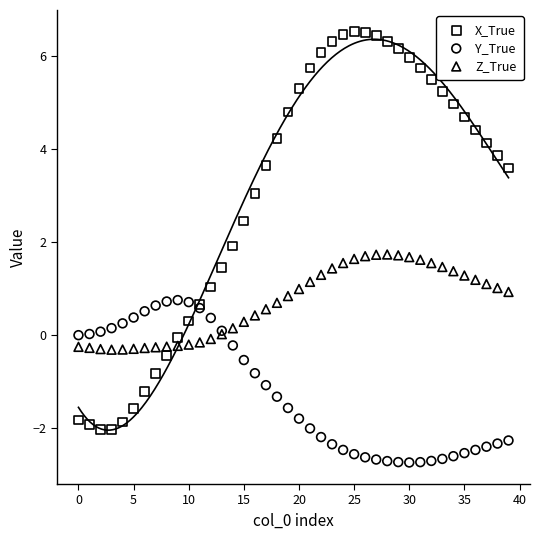

Which series contains the highest Y value?

X_True